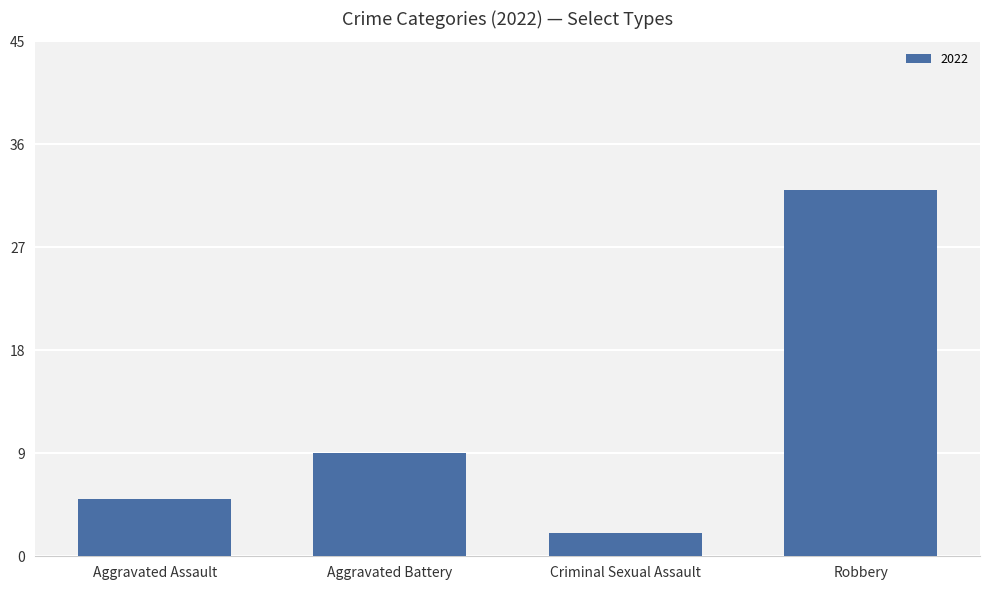

Reading left to right, transcribe all the data shown in this chart.

Aggravated Assault=5	Aggravated Battery=9	Criminal Sexual Assault=2	Robbery=32